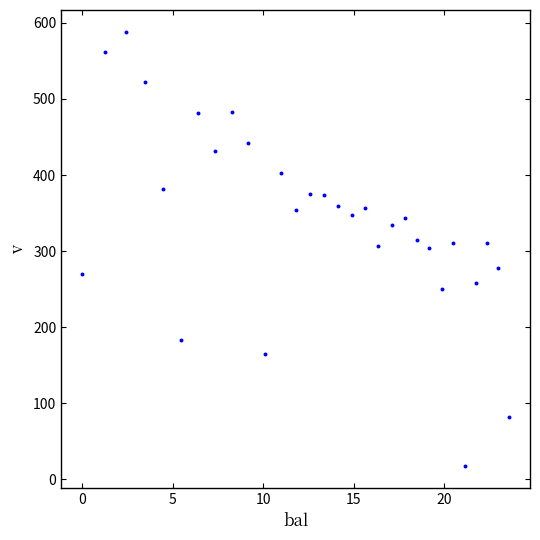

What is the range of X values (max minus min)?

23.6